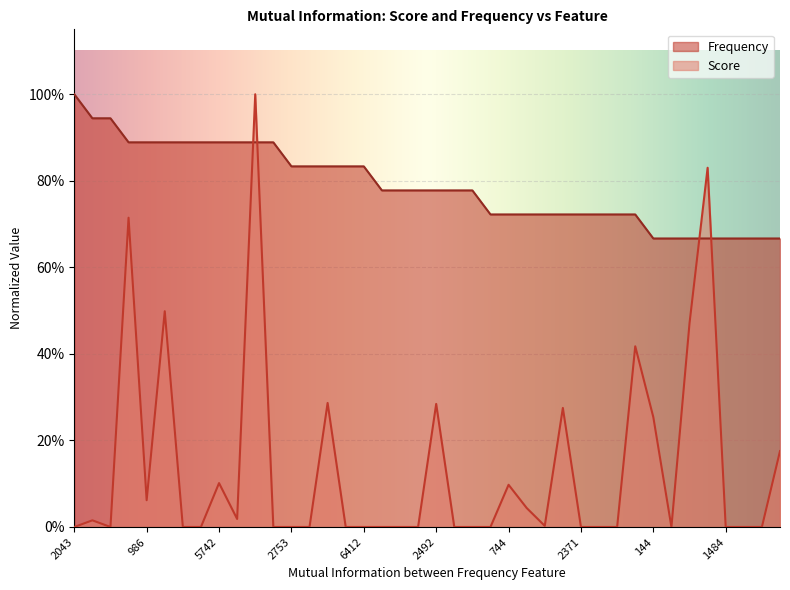

Where is Score nearest to the value 0?

2043